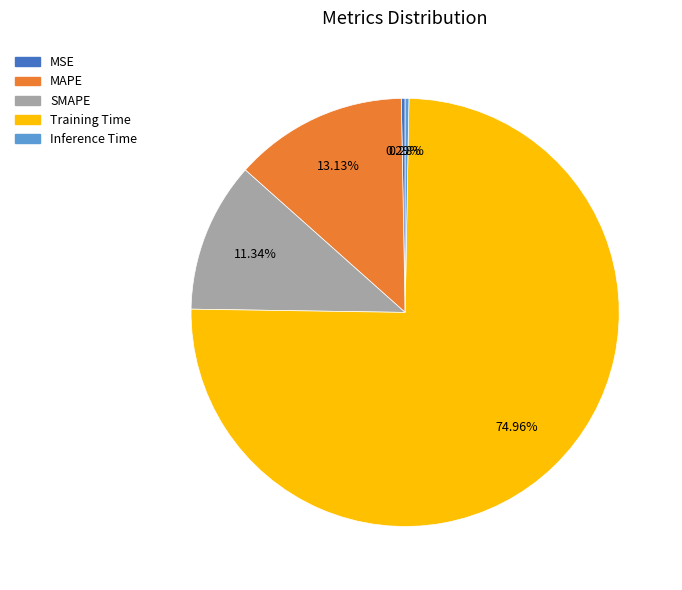

Between Inference Time and MAPE, which is larger?

MAPE